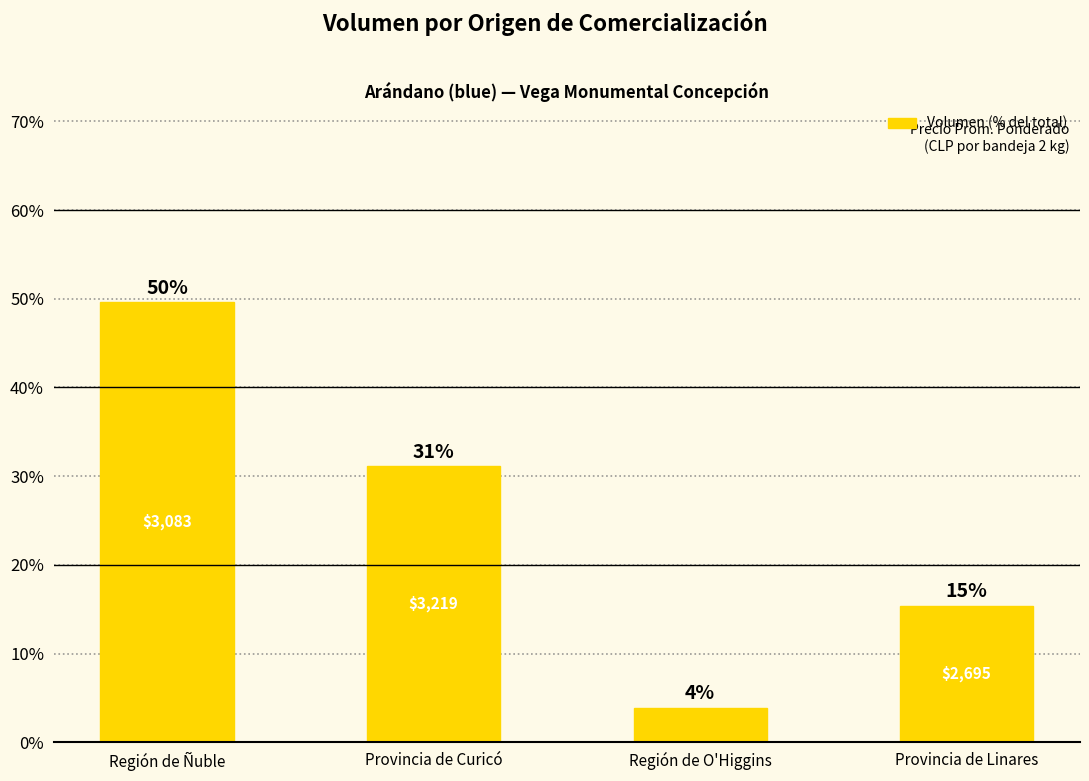

True or false: the data shows 6.3 at Región de O'Higgins.

False